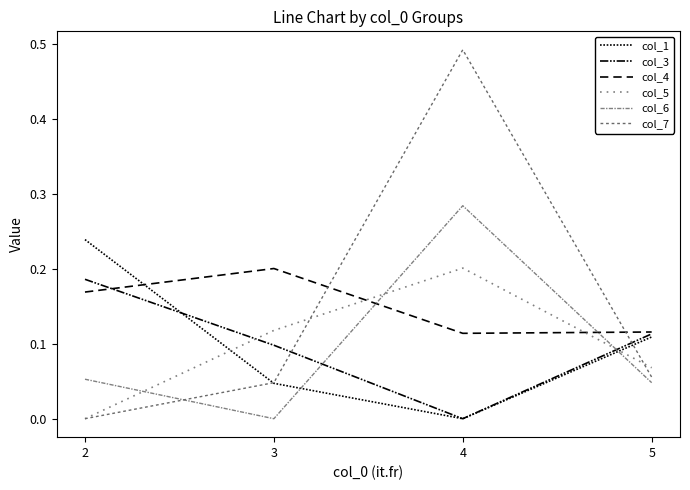

What is the sum of the col_5 values at 2 and 3?

0.1